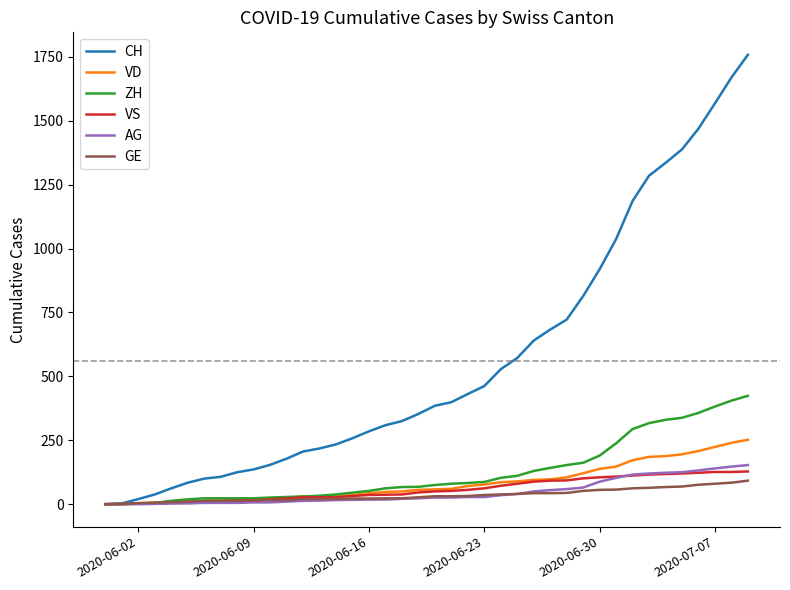

Which series has the largest total across all categories?

CH